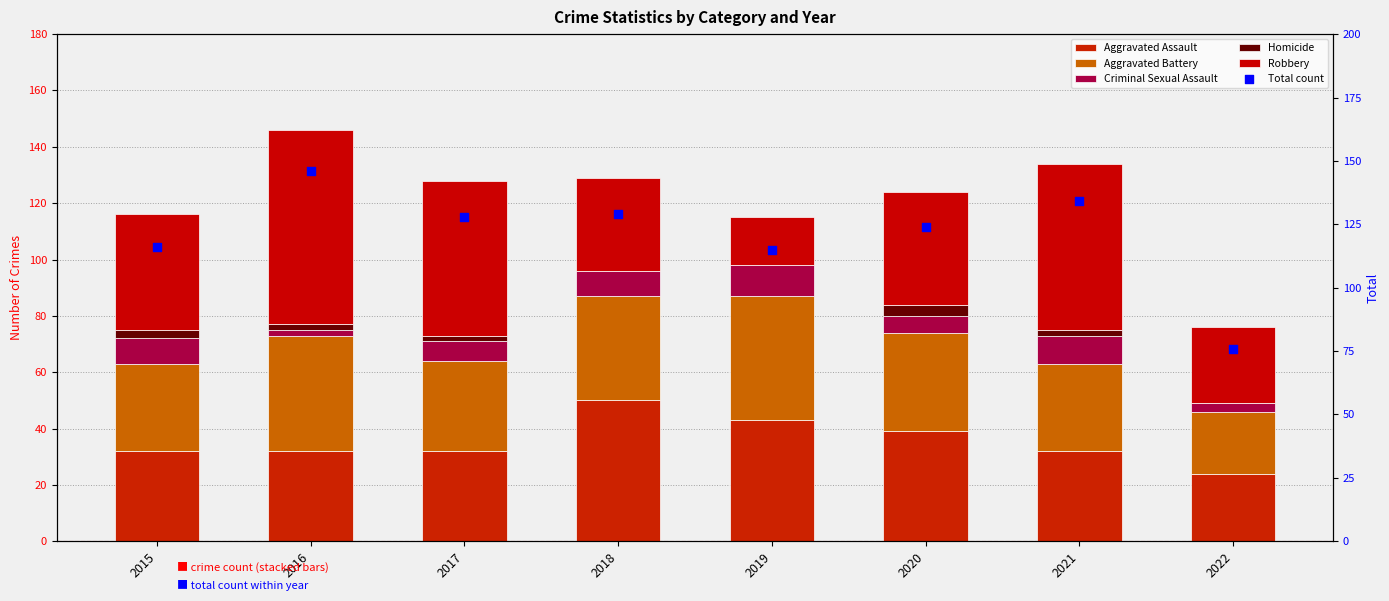

Which series has the widest spread of Y values?

Total count